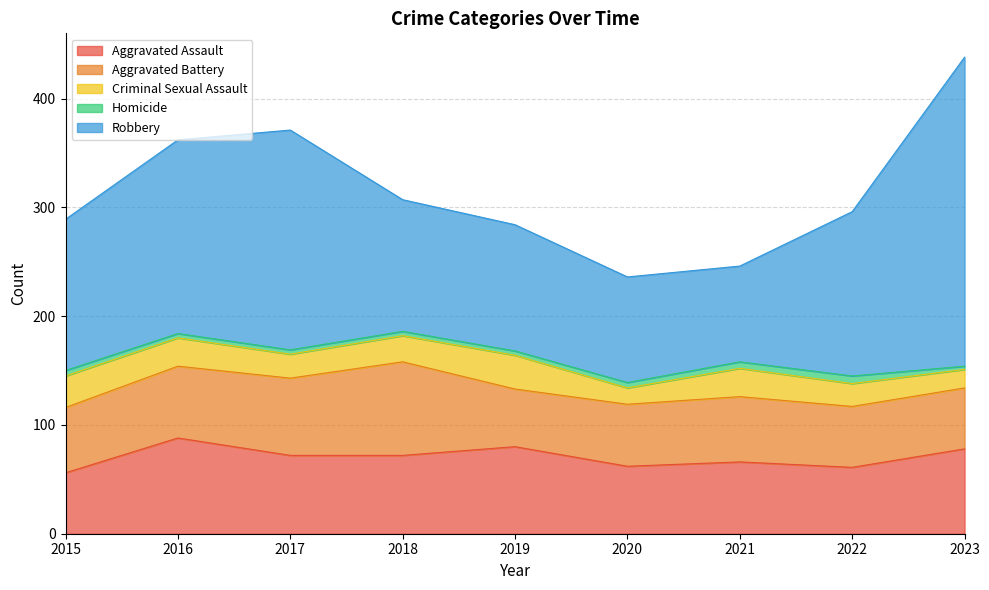

What is the sum of the Aggravated Battery values at 2015 and 2016?

126